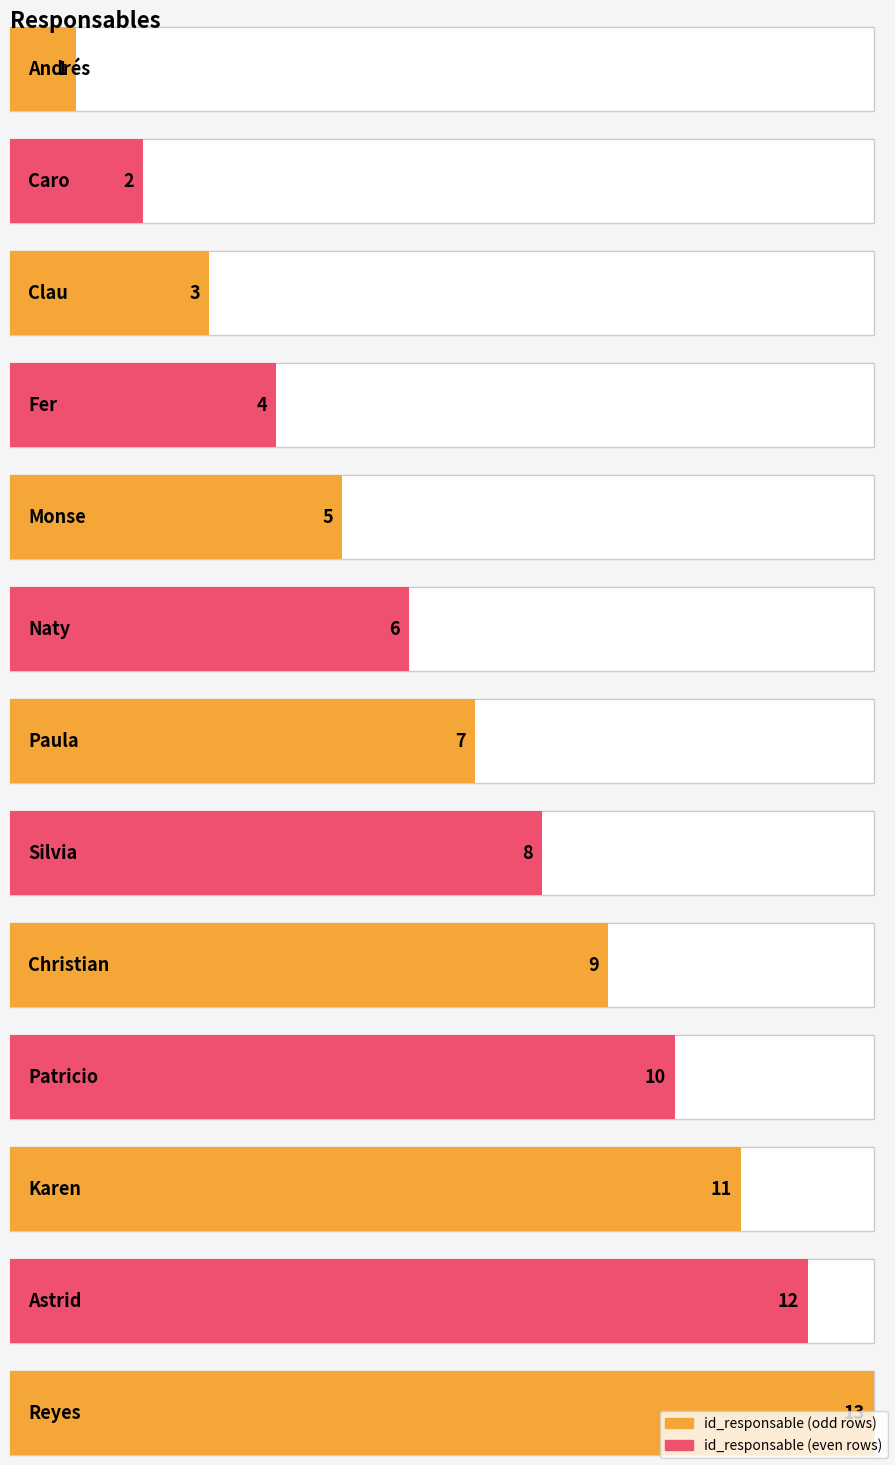

True or false: the data shows 7 at Karen.

False